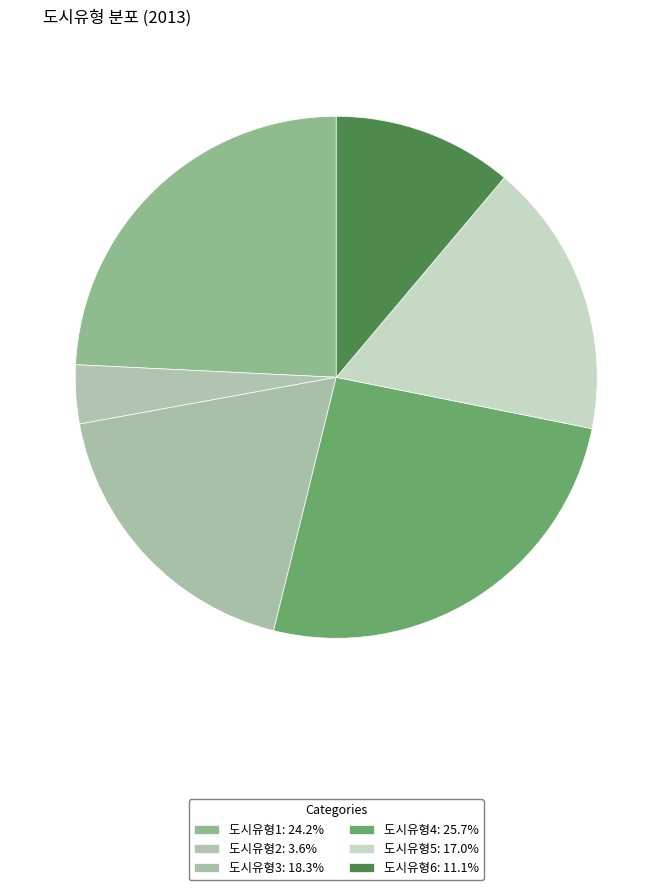

How many segments does this pie chart have?

6